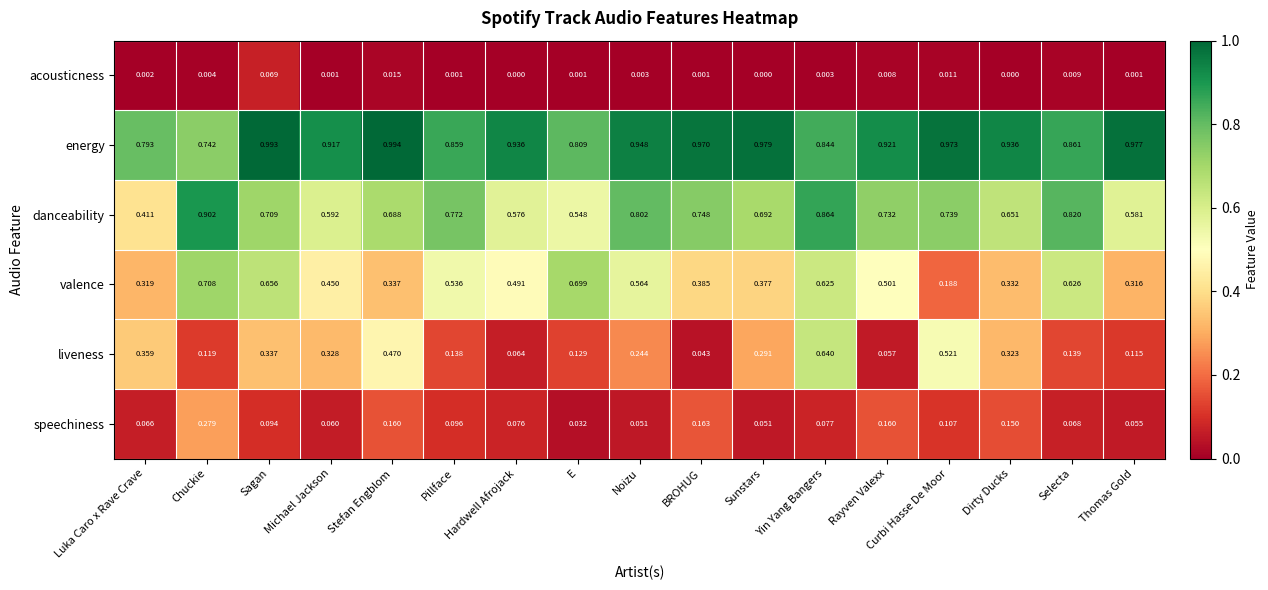

Rank the categories by valence value from lowest to highest.

Curbi Hasse De Moor, Thomas Gold, Luka Caro x Rave Crave, Dirty Ducks, Stefan Engblom, Sunstars, BROHUG, Michael Jackson, Hardwell Afrojack, Rayven Valexx, Pillface, Noizu, Yin Yang Bangers, Selecta, Sagan, E, Chuckie